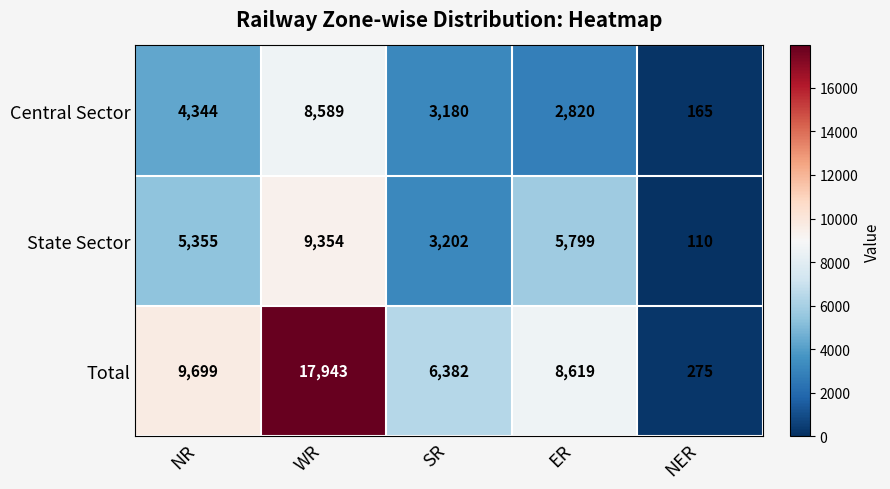

Count the number of categories in the chart.

5